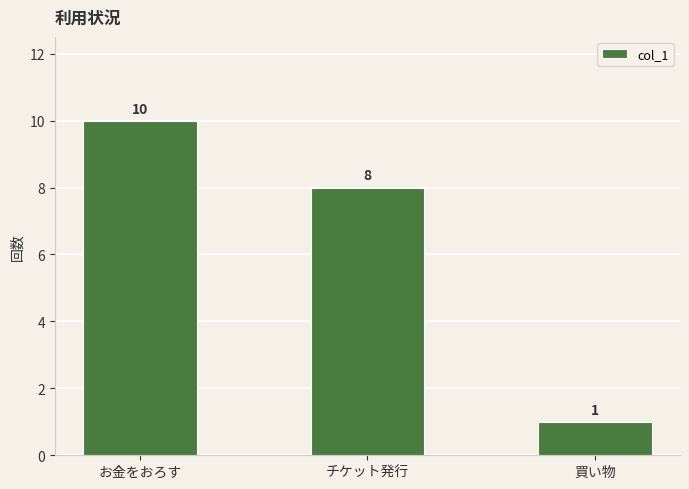

What is the ratio of the value at チケット発行 to the value at 買い物?

8.0